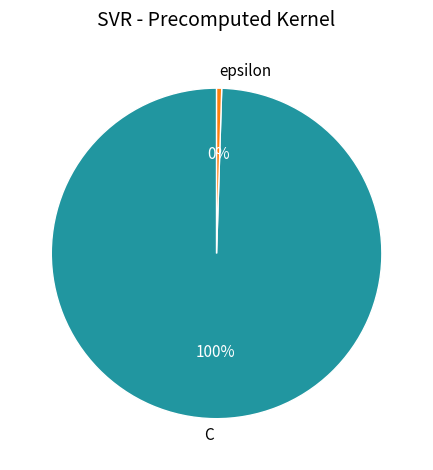

What is the largest slice in the pie chart?

C